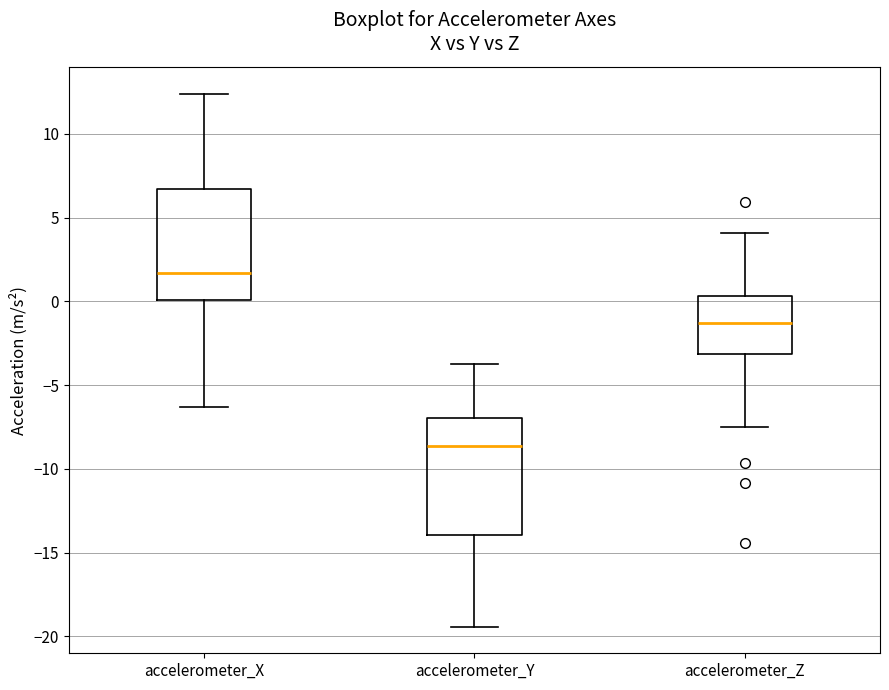

Reading left to right, transcribe this box plot: for each box, give where its median line is, the range the box spans, and where its two whiskers end, as read against the y-axis. The values are not printed on the chart, so give them approximately, as read against the axis.

accelerometer_X: median 1.5, box 0.0 to 6.5, whiskers -6.5 to 12.5
accelerometer_Y: median -8.5, box -14.0 to -7.0, whiskers -19.5 to -3.5
accelerometer_Z: median -1.5, box -3.0 to 0.5, whiskers -7.5 to 4.0